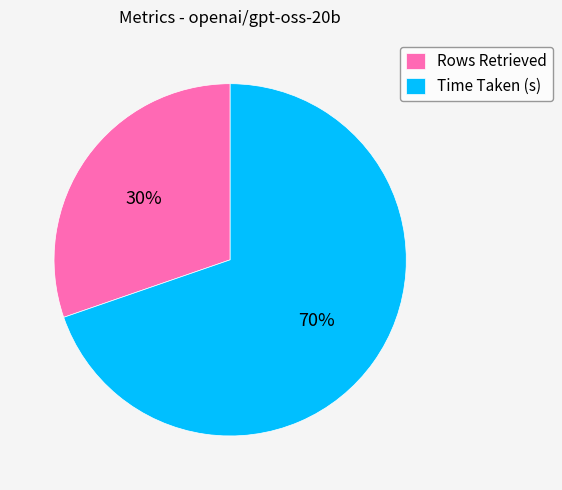

Count the number of slices in the pie.

2